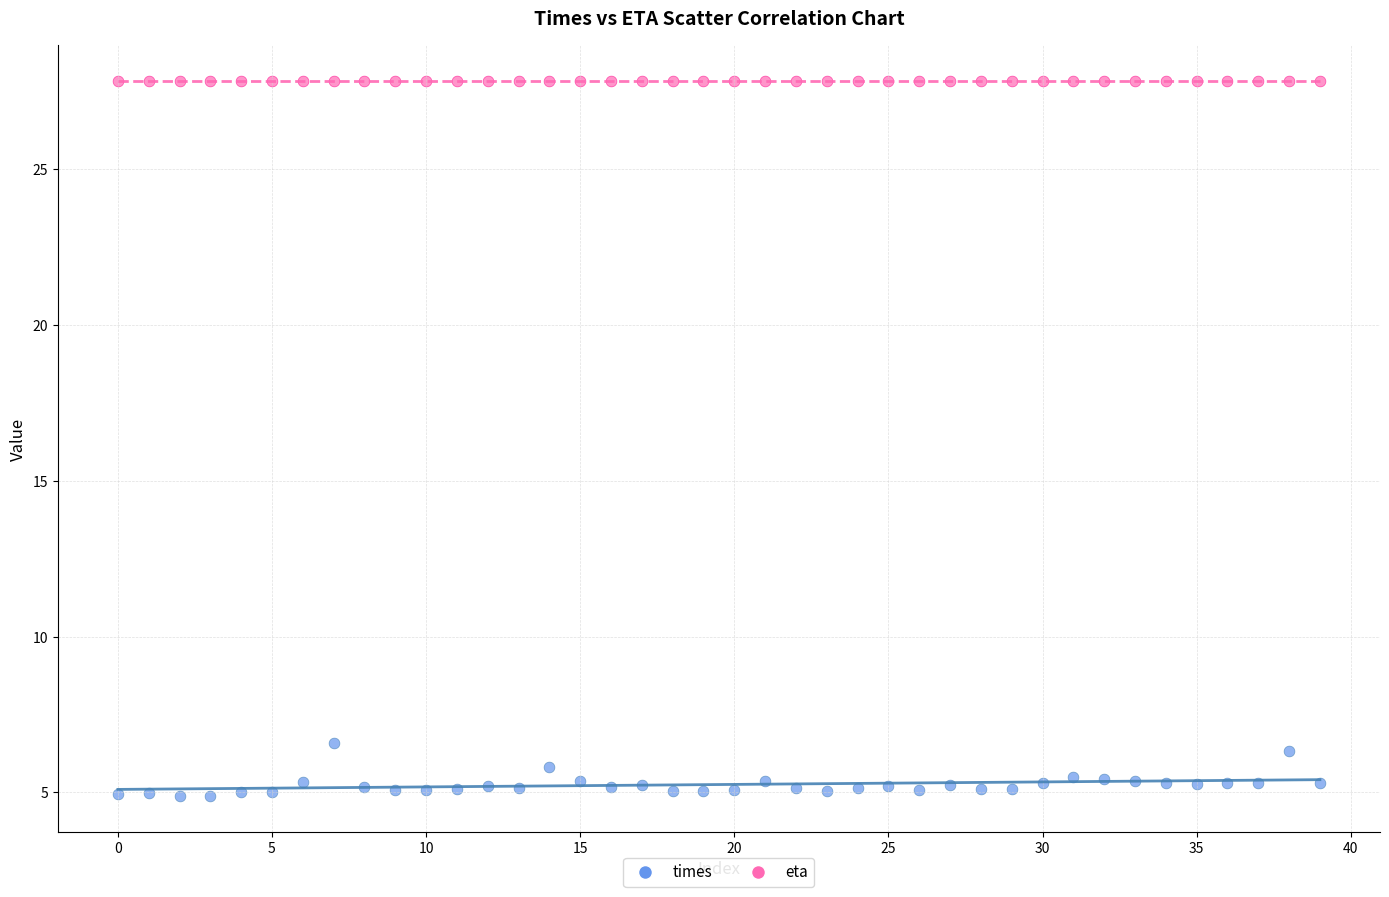

Which series contains the highest Y value?

eta